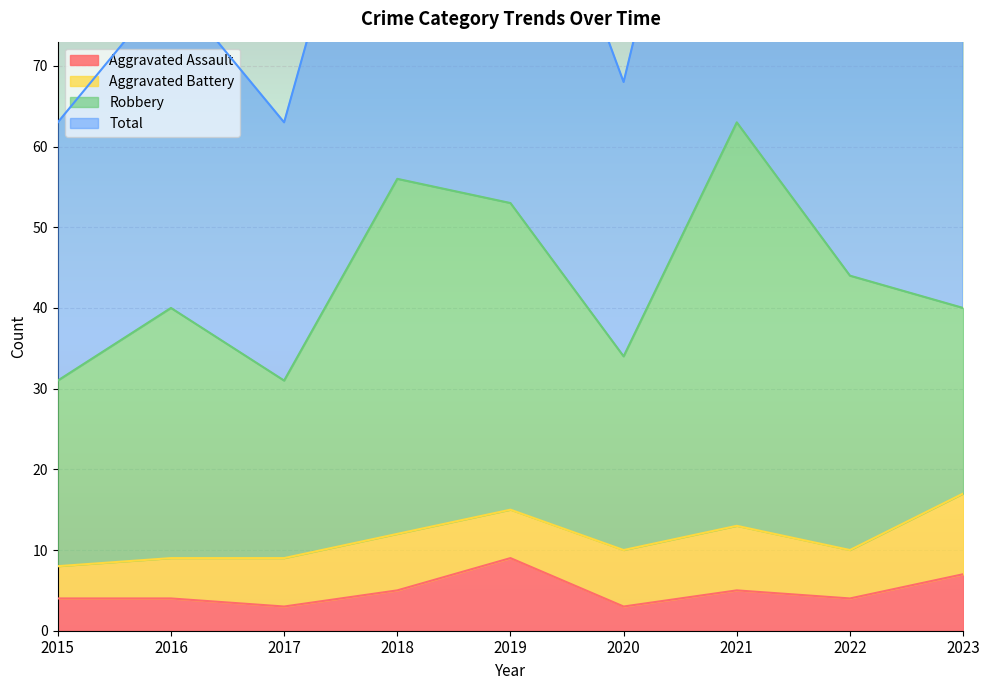

The value of Total at 2018 is 183. True or false?

False